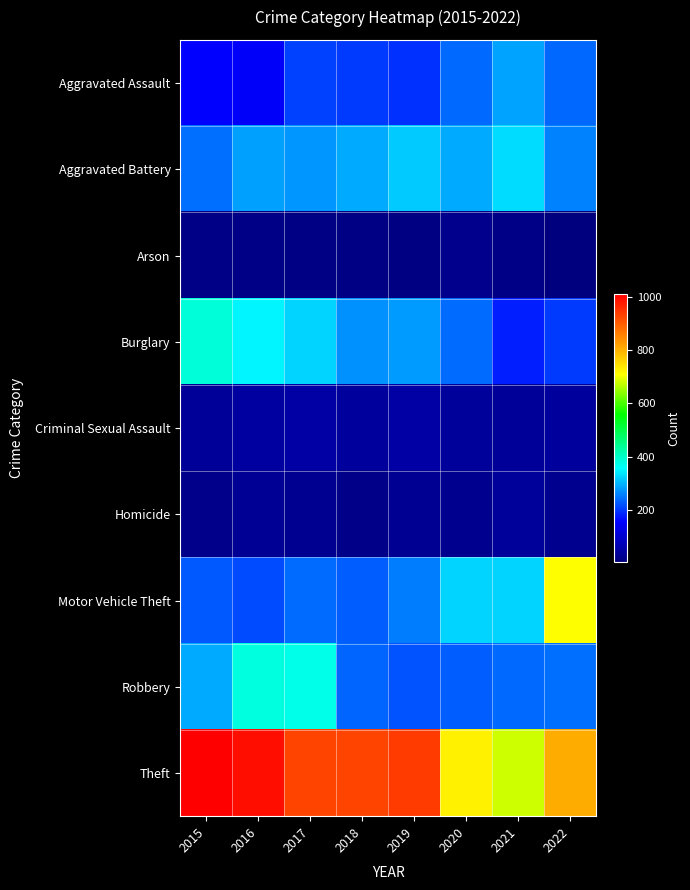

Which has a higher value, 2018 or 2022?

2022